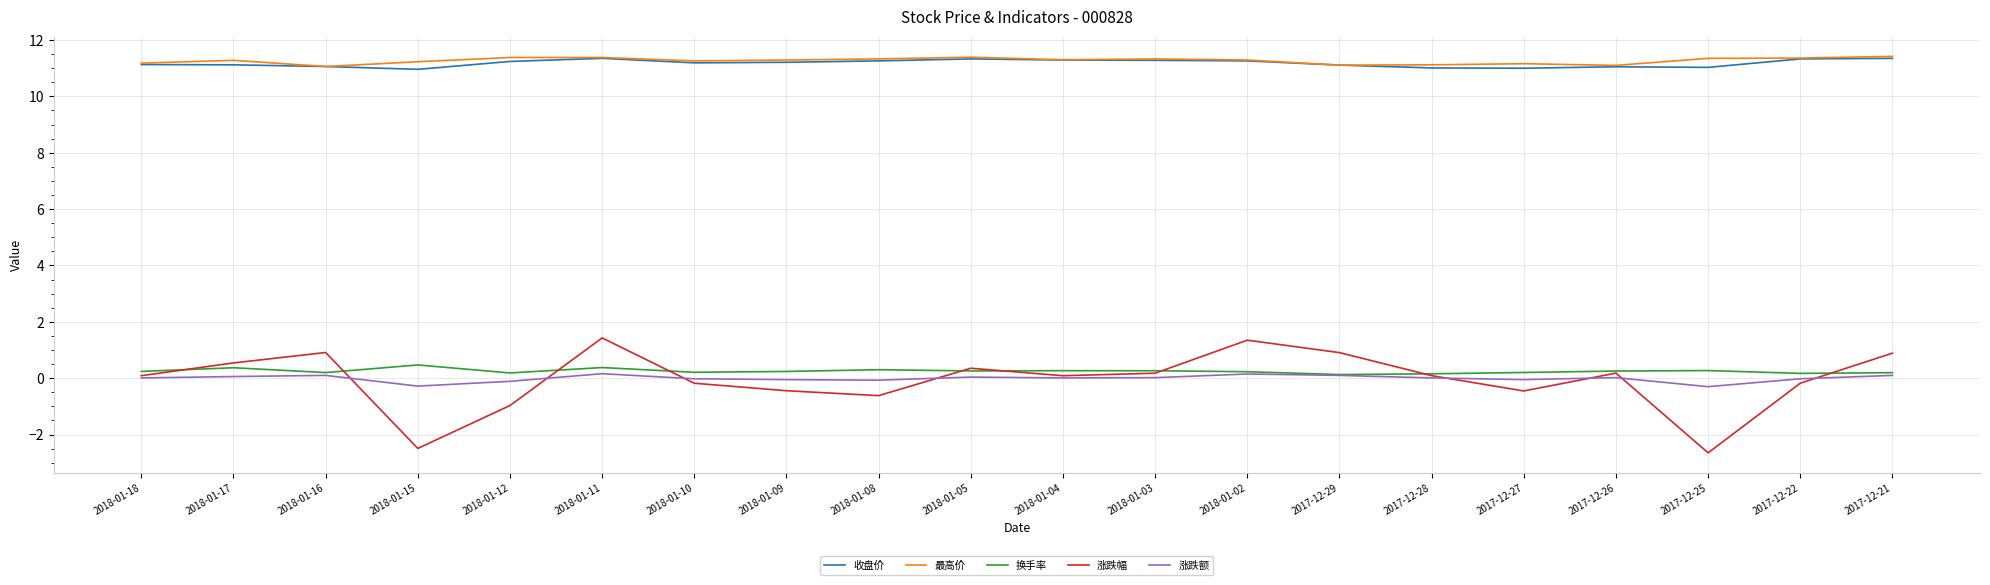

Count the number of categories in the chart.

20